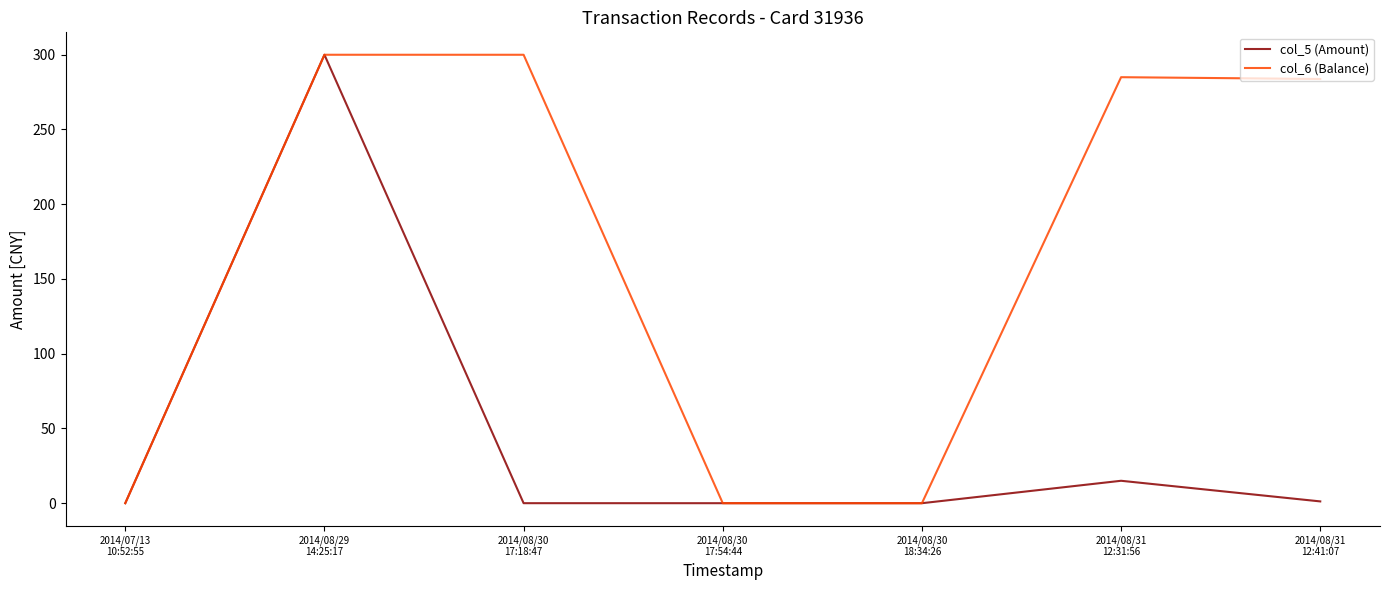

What is the total value across all series at 2014/08/31
12:41:07?

285.0